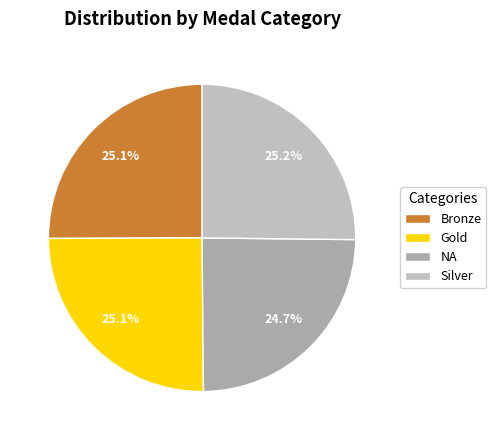

Count the number of slices in the pie.

4